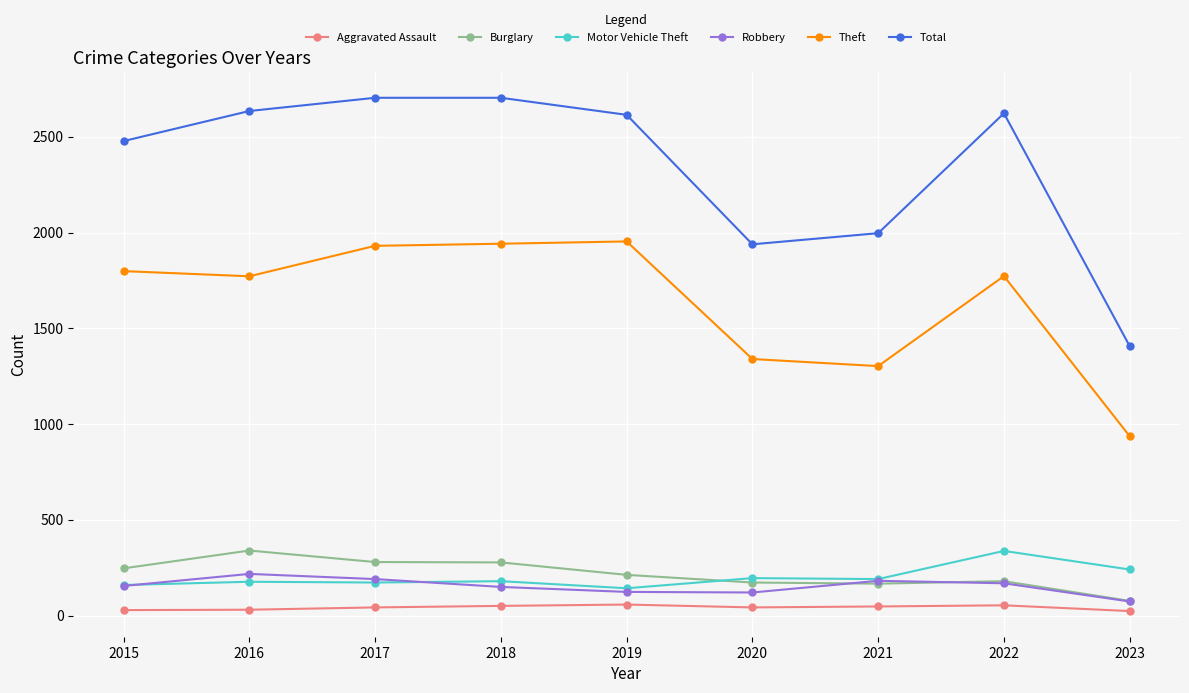

How many lines are shown in the chart?

6